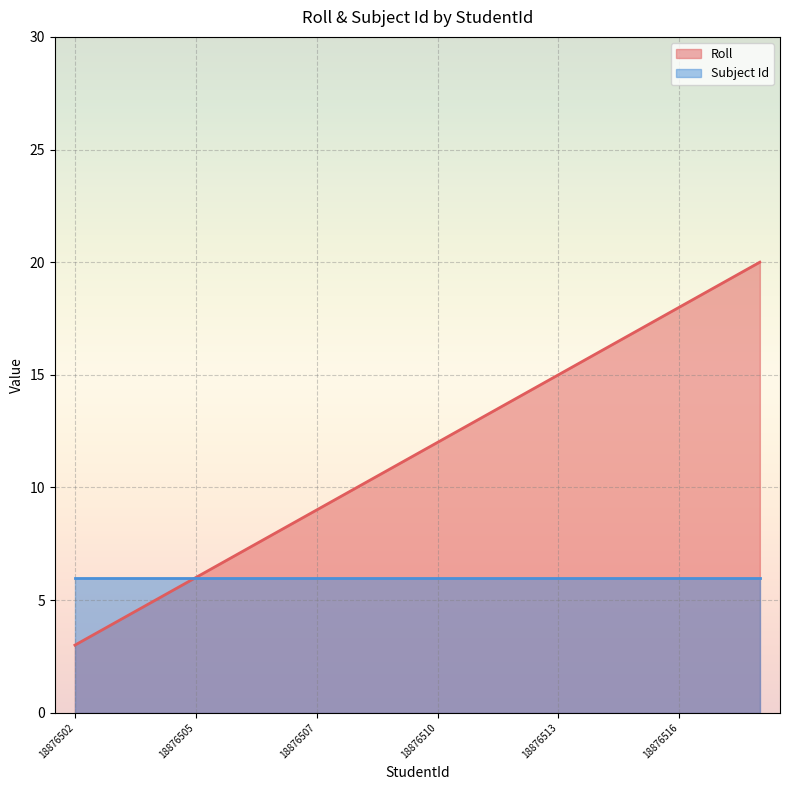

What is the change in value from 18876506 to 18876512?

+6